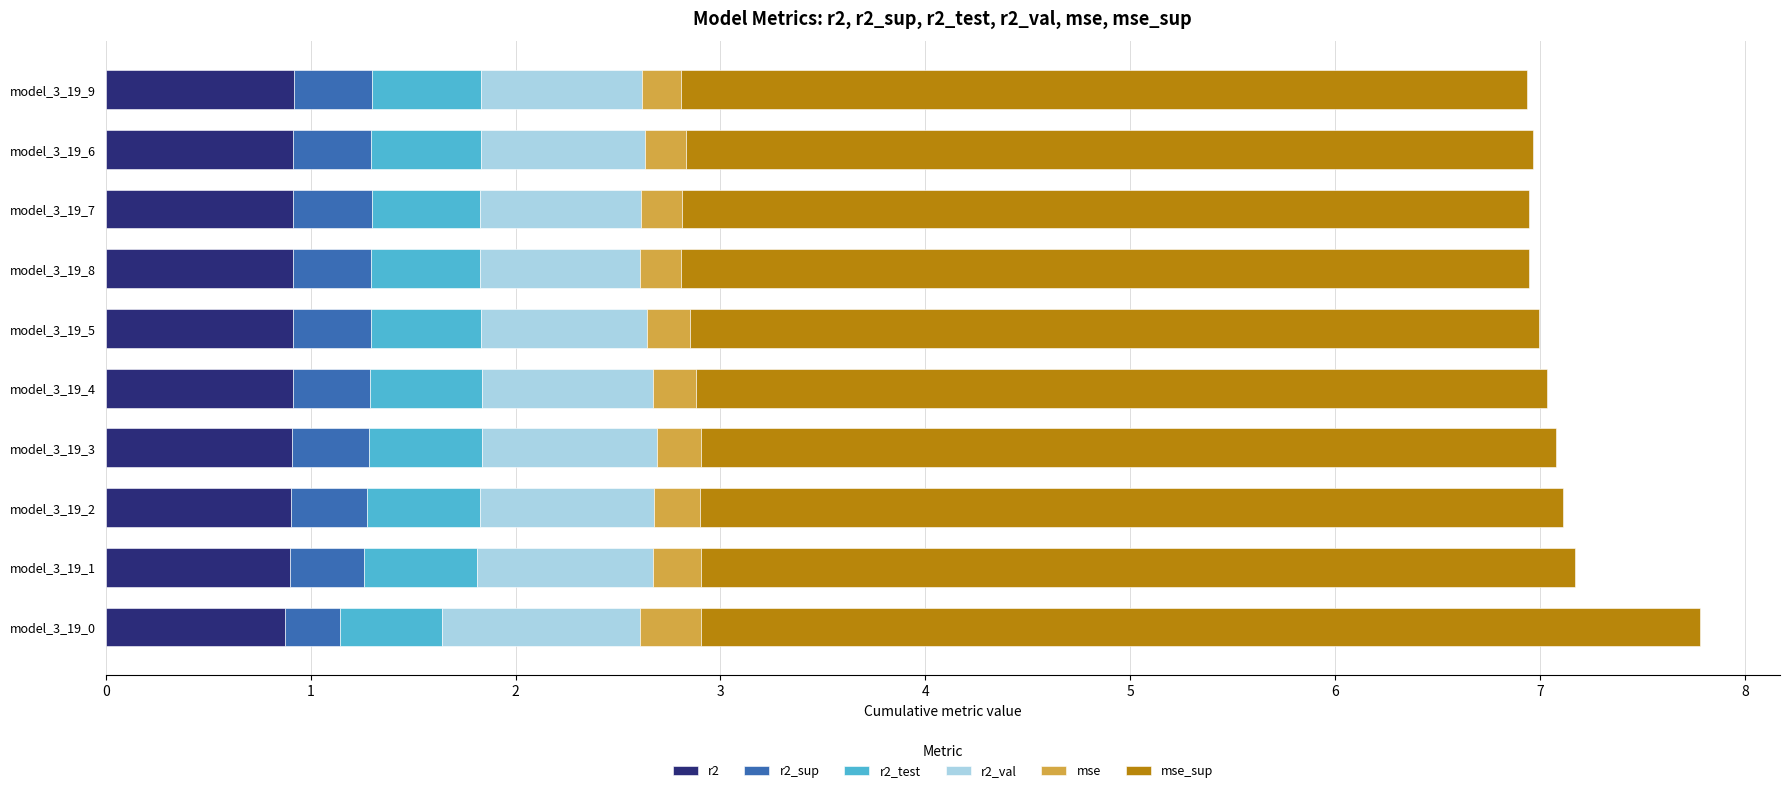

What is the total value across all series at model_3_19_9?

6.9